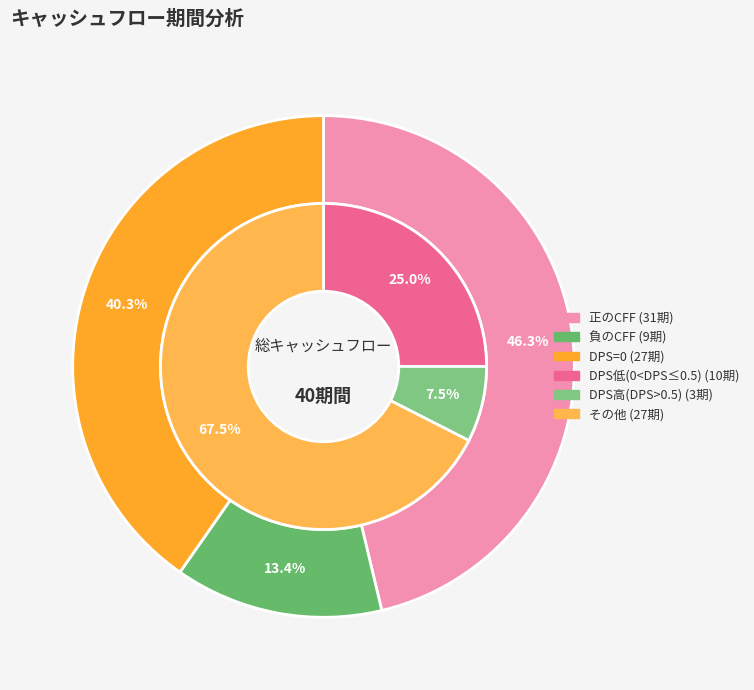

Combined, do CFF<0 and CFF>0 account for over 50%?

Yes